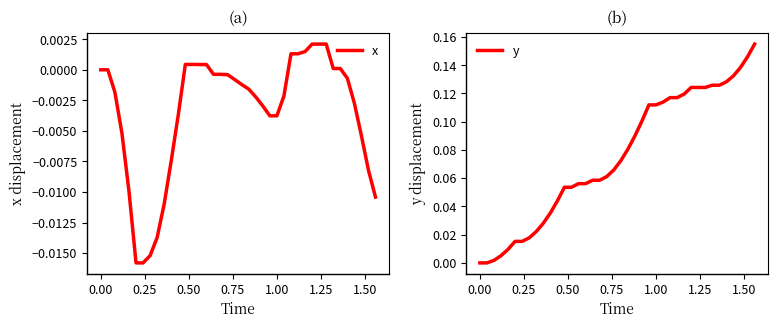

At how many categories does at least one series exceed 0?

38